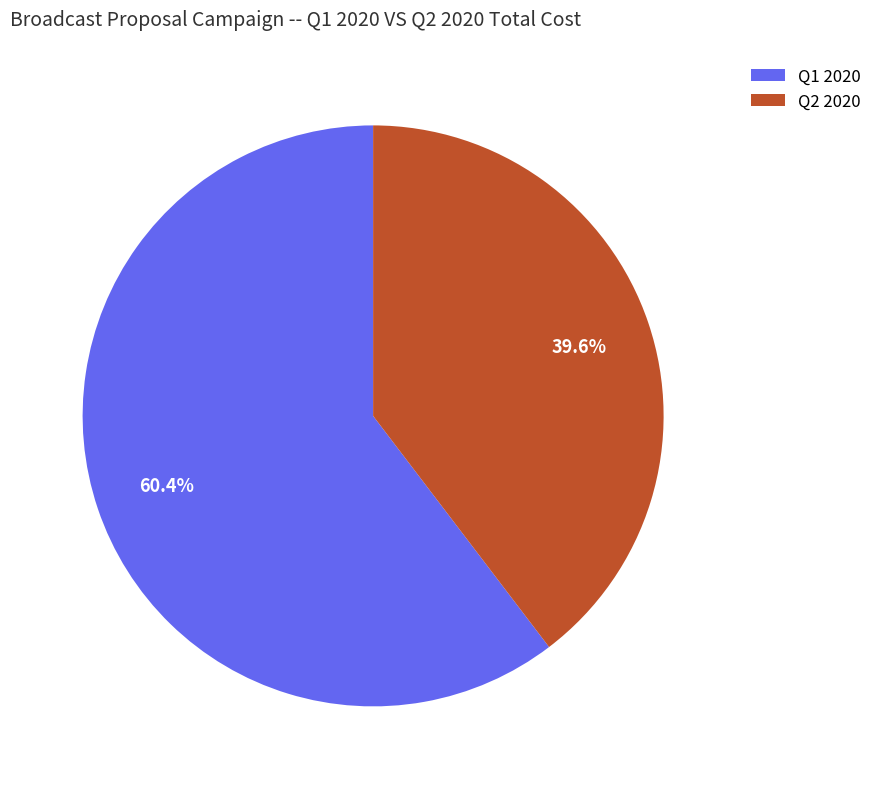

How many segments does this pie chart have?

2